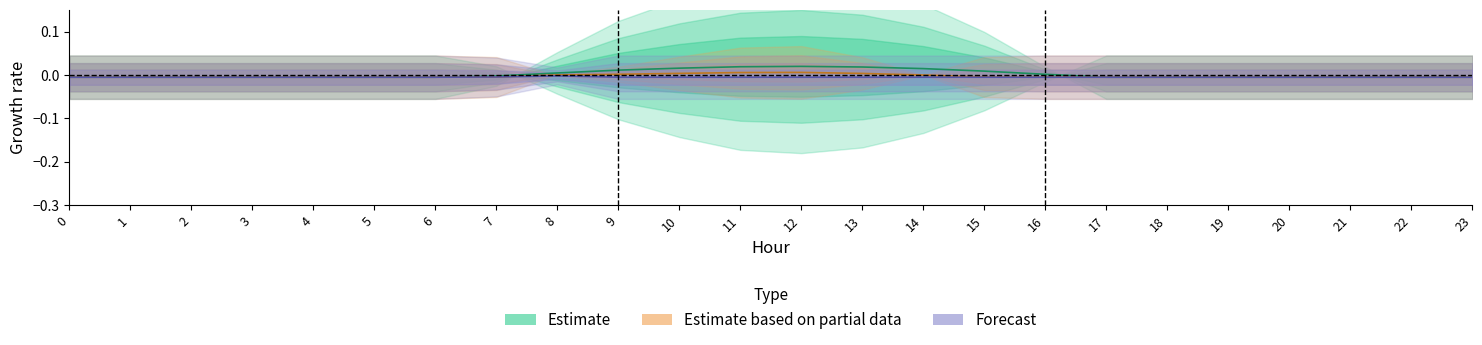

At which category does 0.2 reach its first local peak?

8